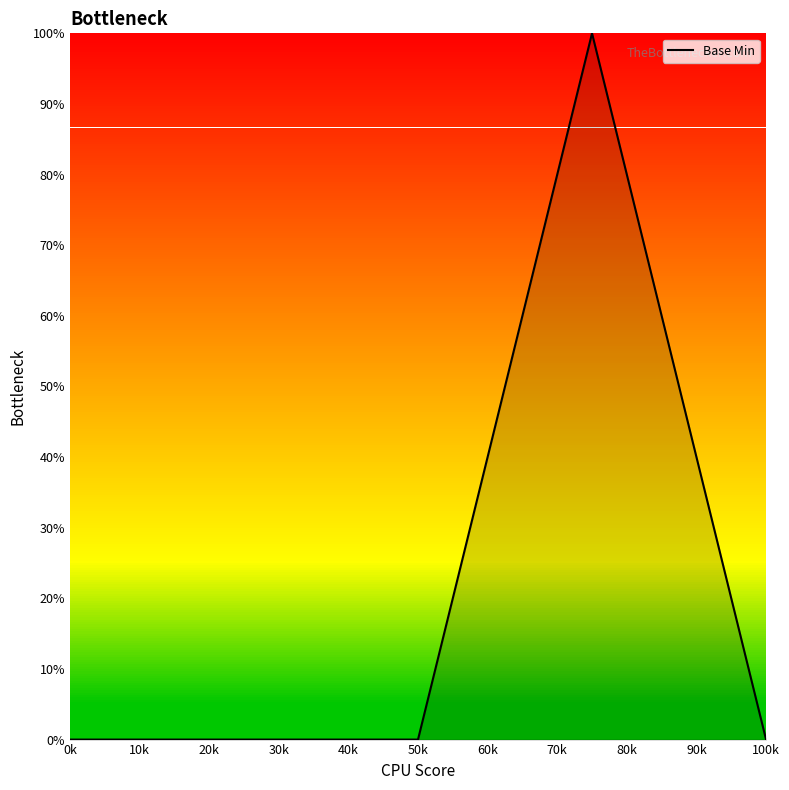

True or false: the data has more than 2 interior local peaks.

False